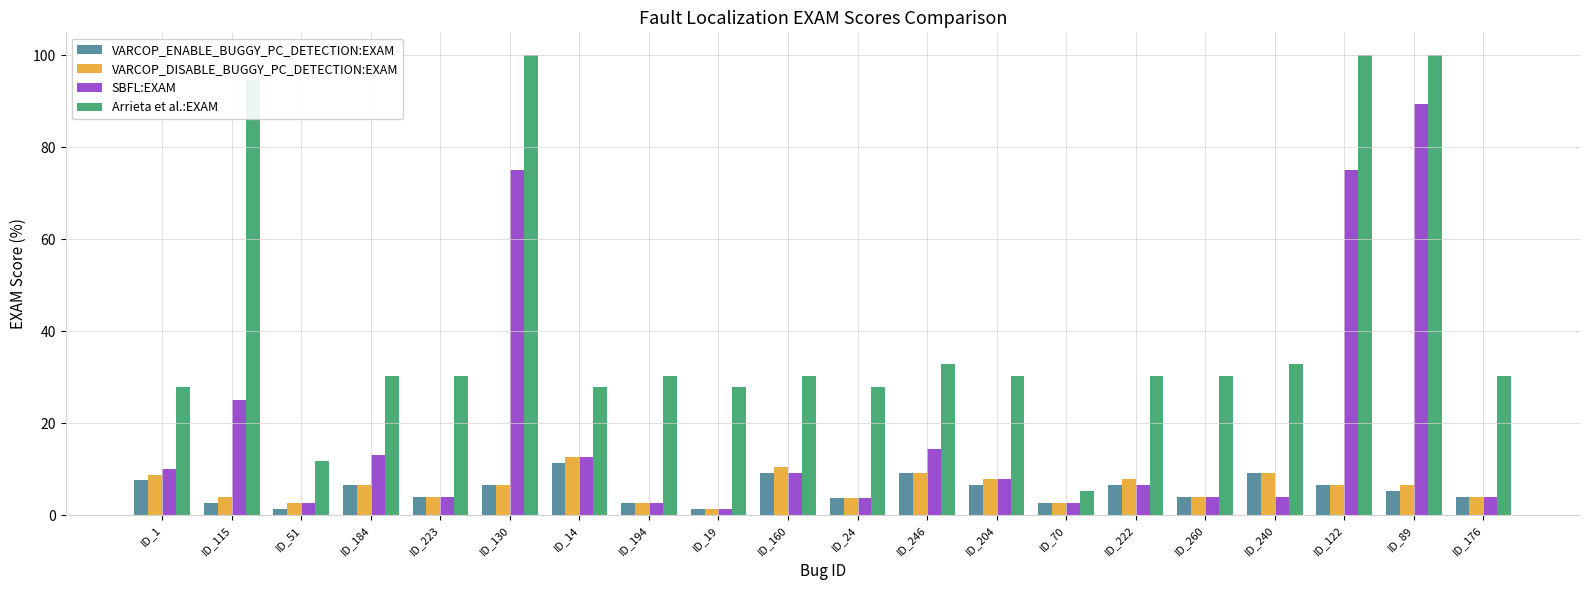

What is the label of the 9th bar from the left?

ID_19